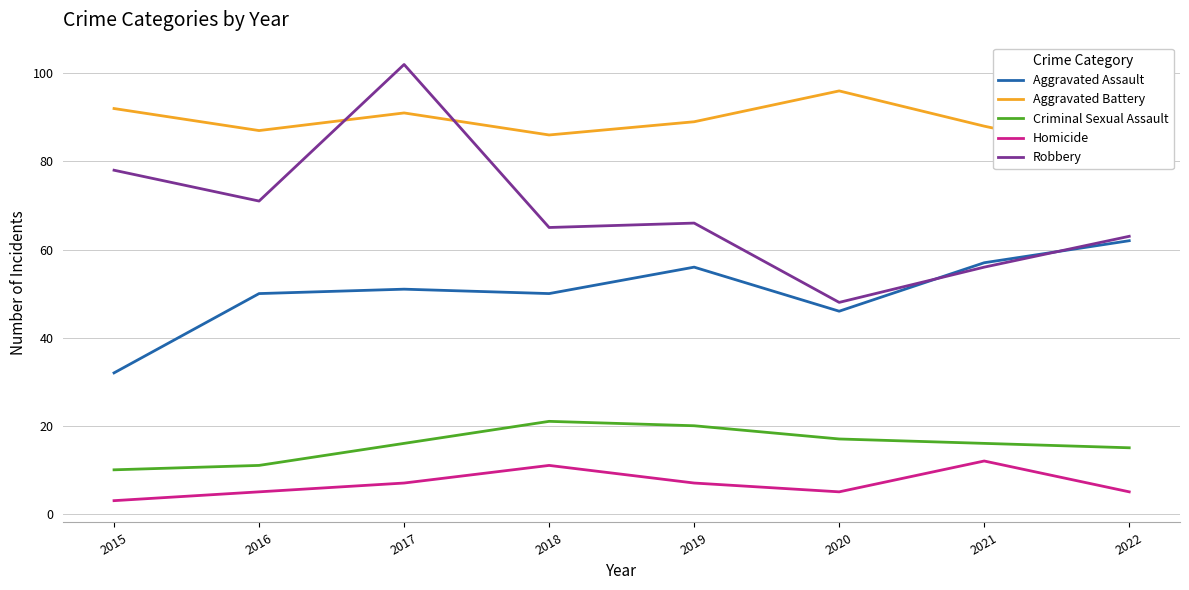

What is the highest value of the Robbery series?

102